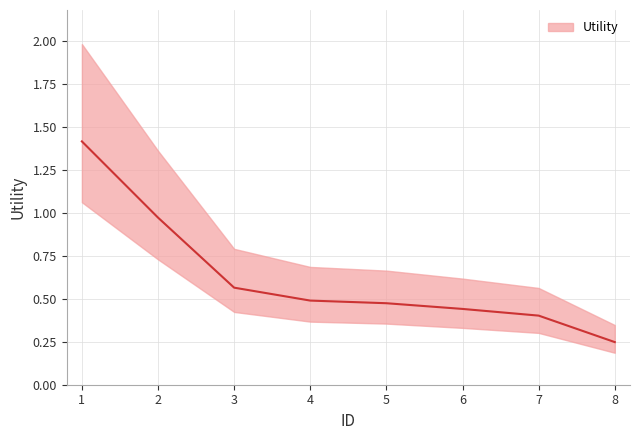

What is the maximum value shown in the chart?

1.4